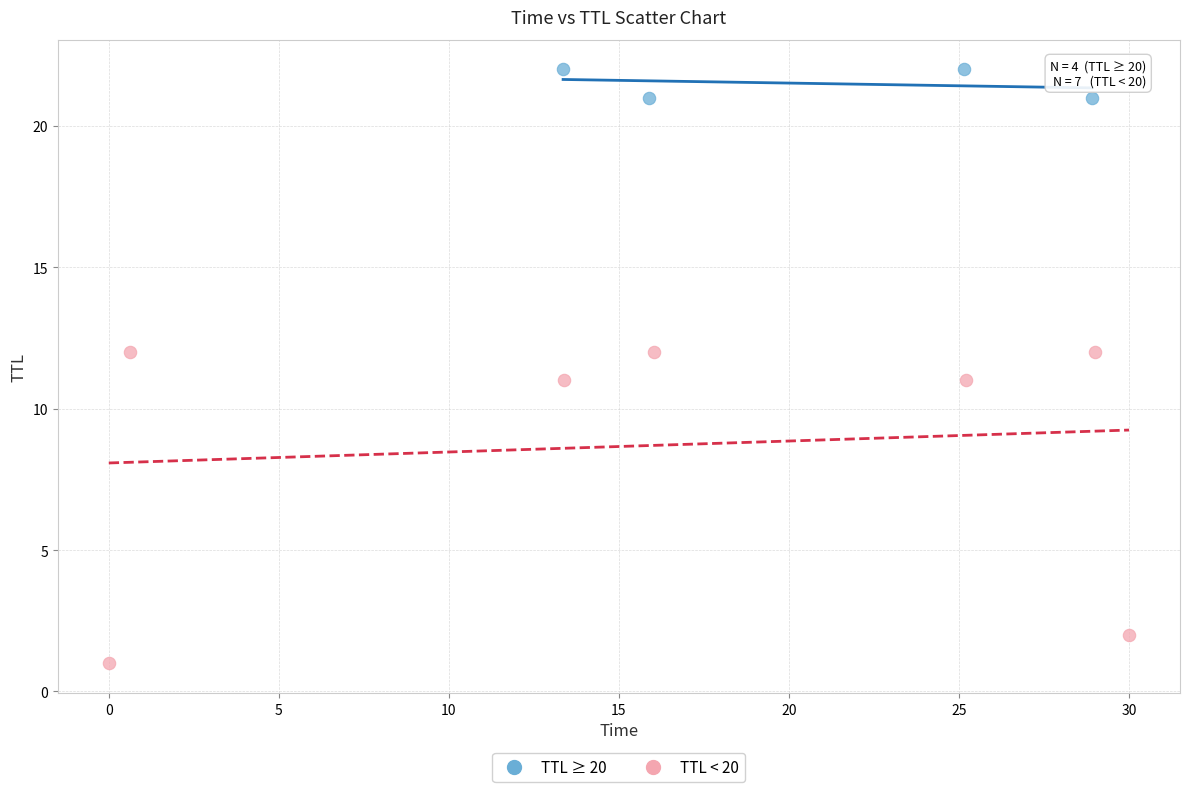

Which series contains the lowest Y value?

TTL < 20